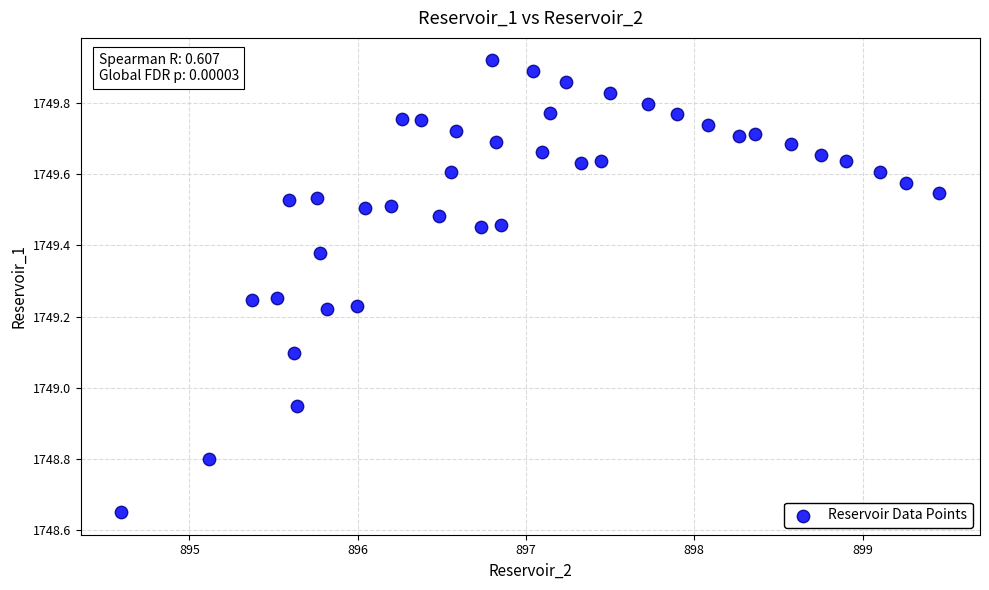

What is the range of X values (max minus min)?

4.9